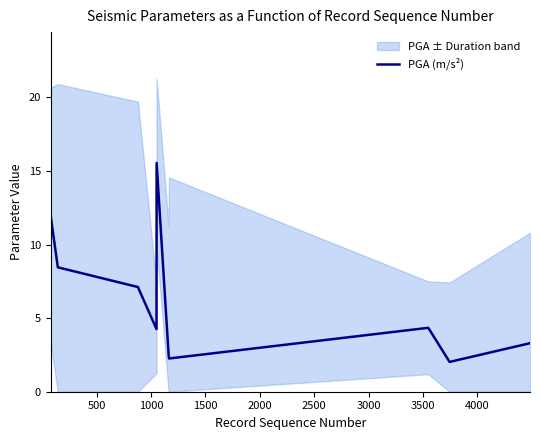

What is the lowest value of the PGA (m/s²) series?

2.0